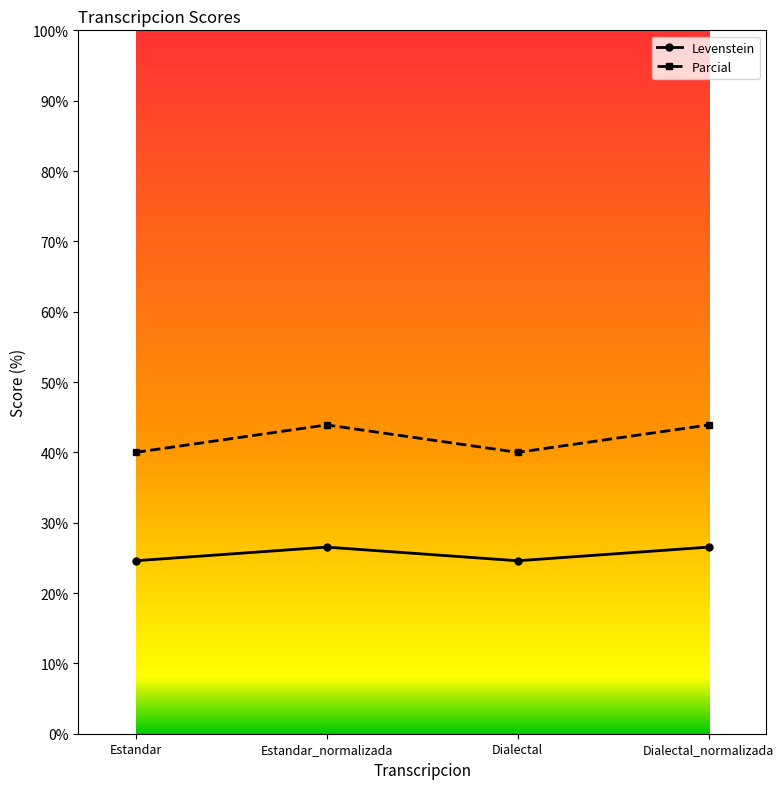

What is the sum of the Levenstein values at Dialectal_normalizada and Estandar_normalizada?

53.1